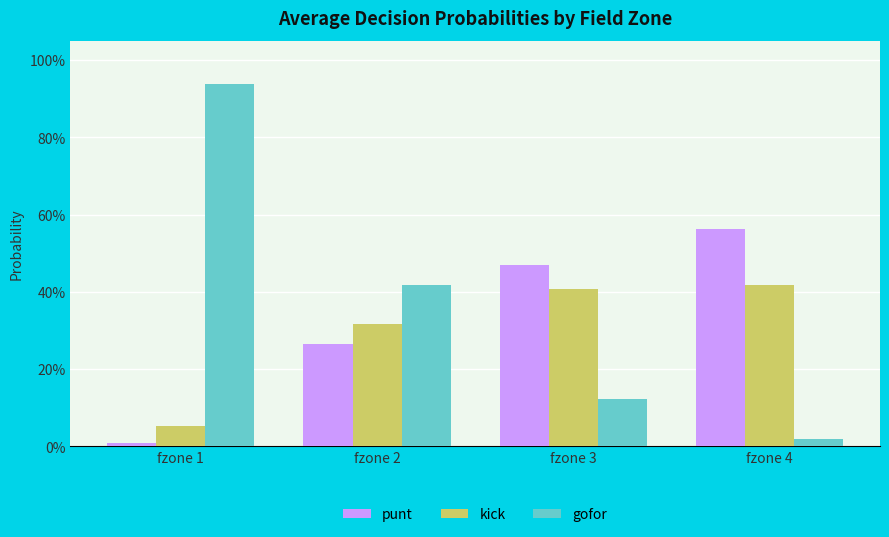

List the labels in order of gofor value, smallest first.

fzone 4, fzone 3, fzone 2, fzone 1